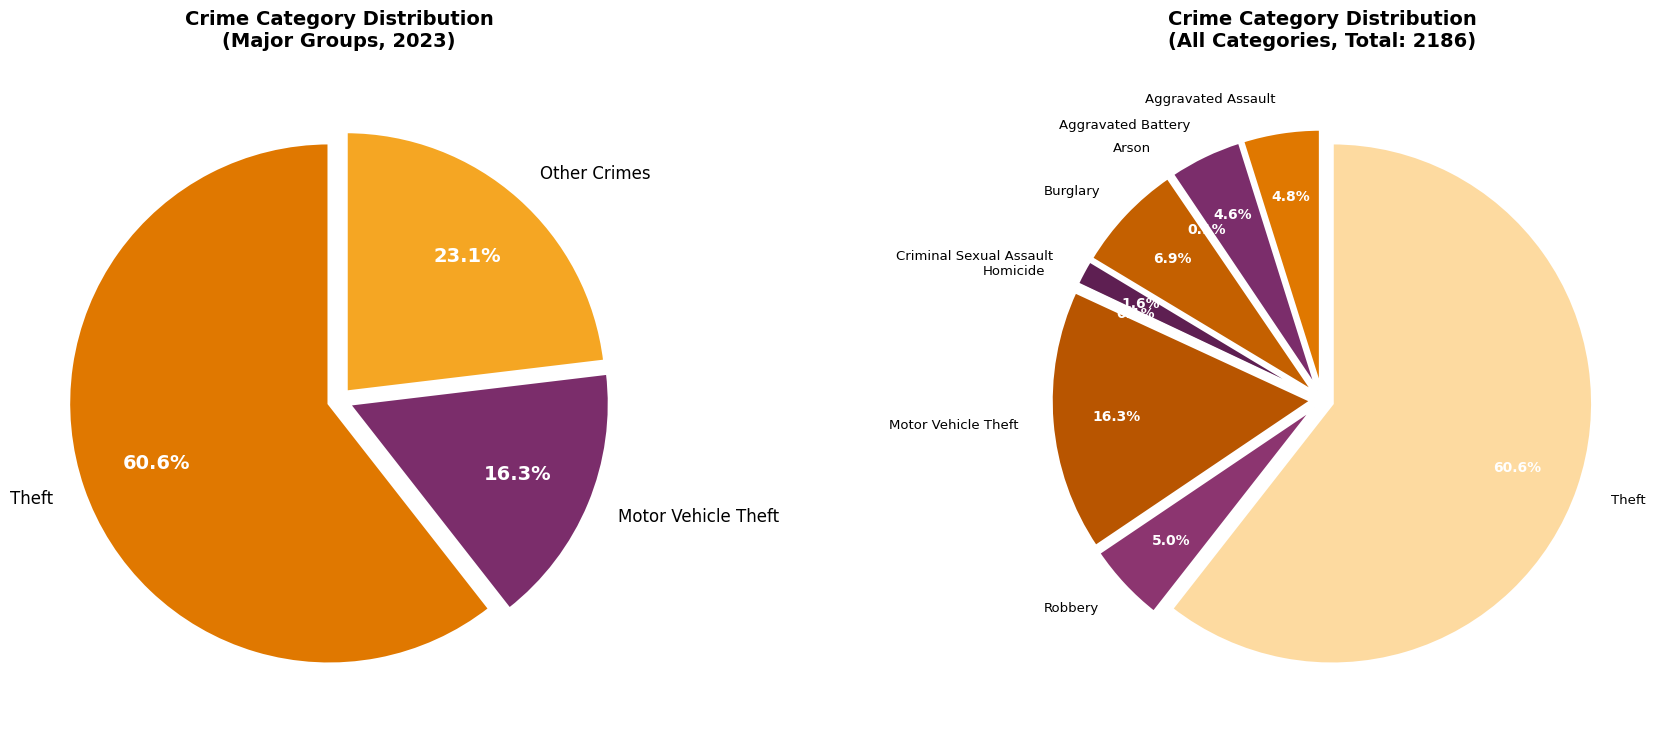

How many slices are in this pie chart?

9